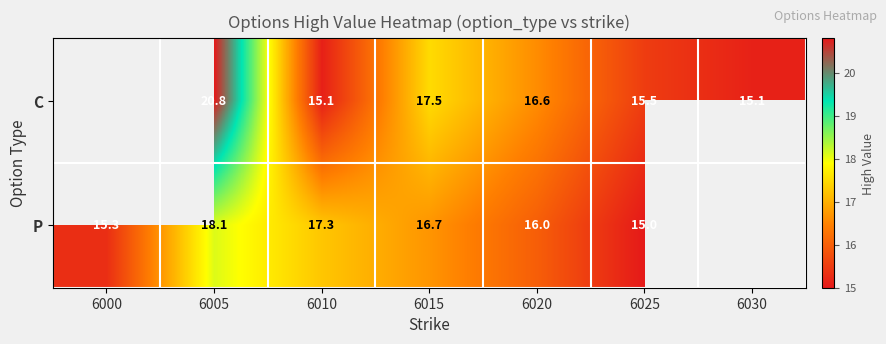

Which has a higher value, 6020 or 6010?

6020